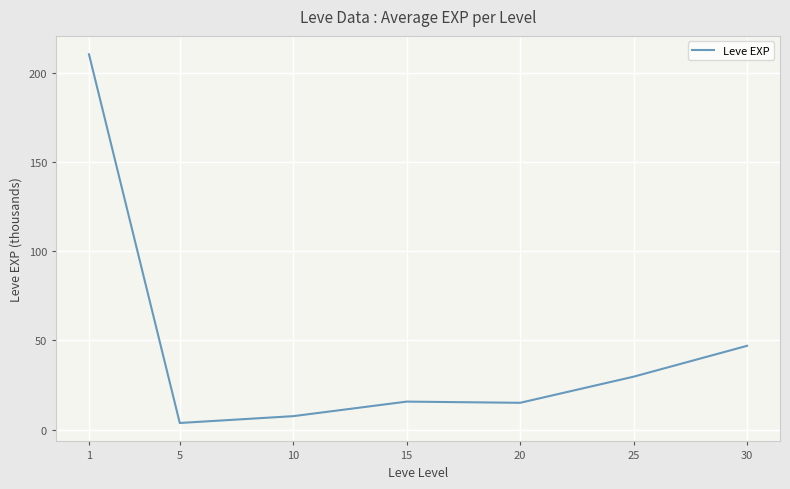

The chart shows a value of 64.3 at 30. True or false?

False